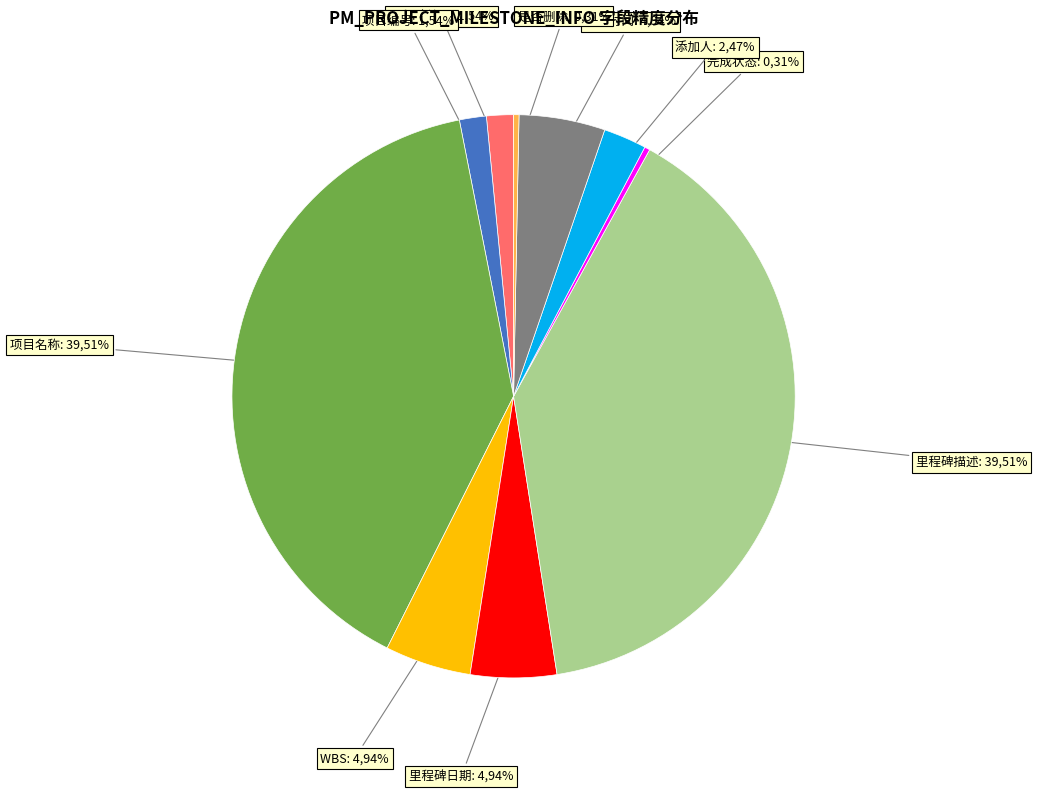

To the nearest percent, what is the average slice percentage?

10%